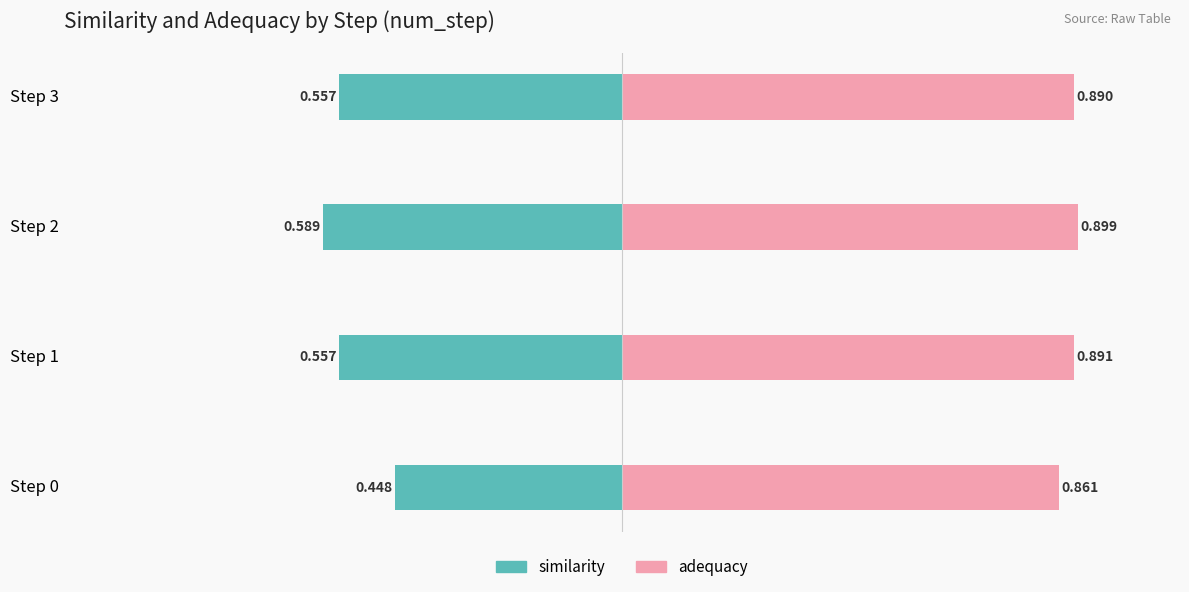

Are the bars horizontal?

Yes